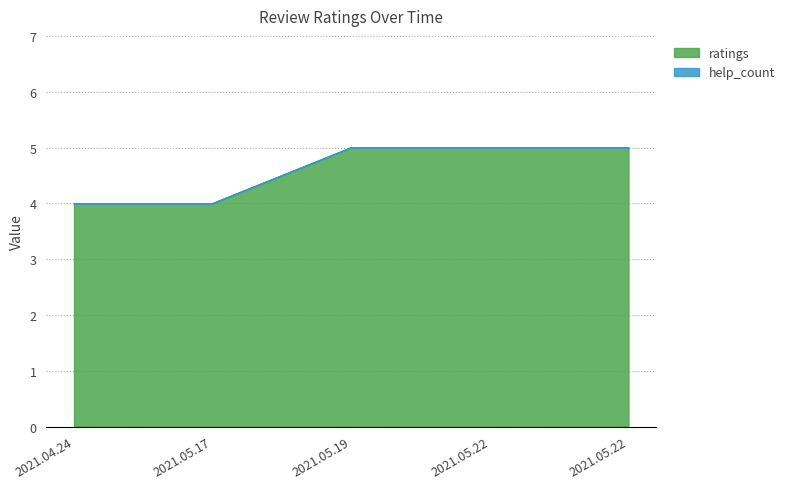

Which has a higher value, 2021.05.17 or 2021.05.19?

2021.05.19